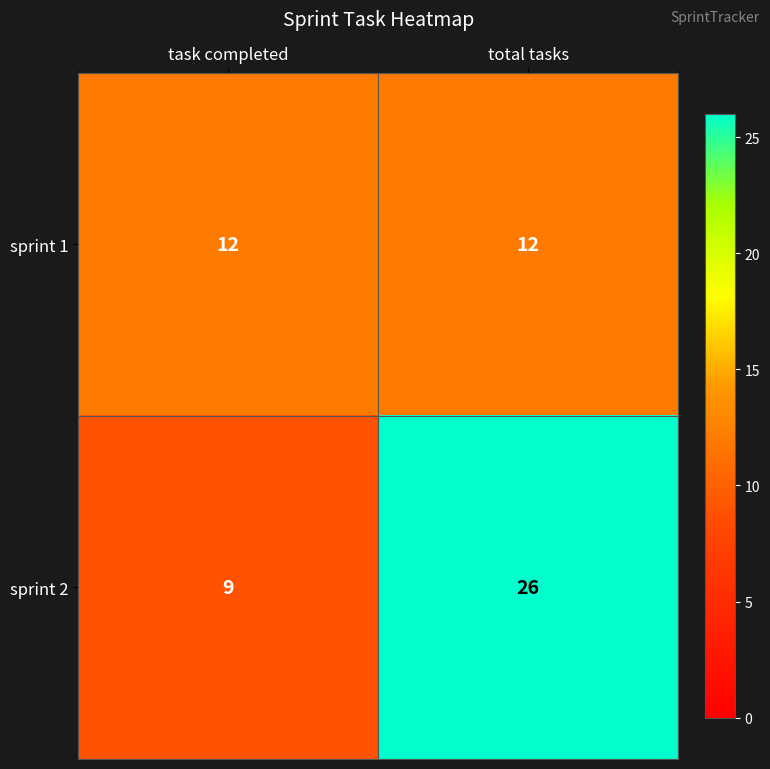

Which series has the largest total across all categories?

sprint 2